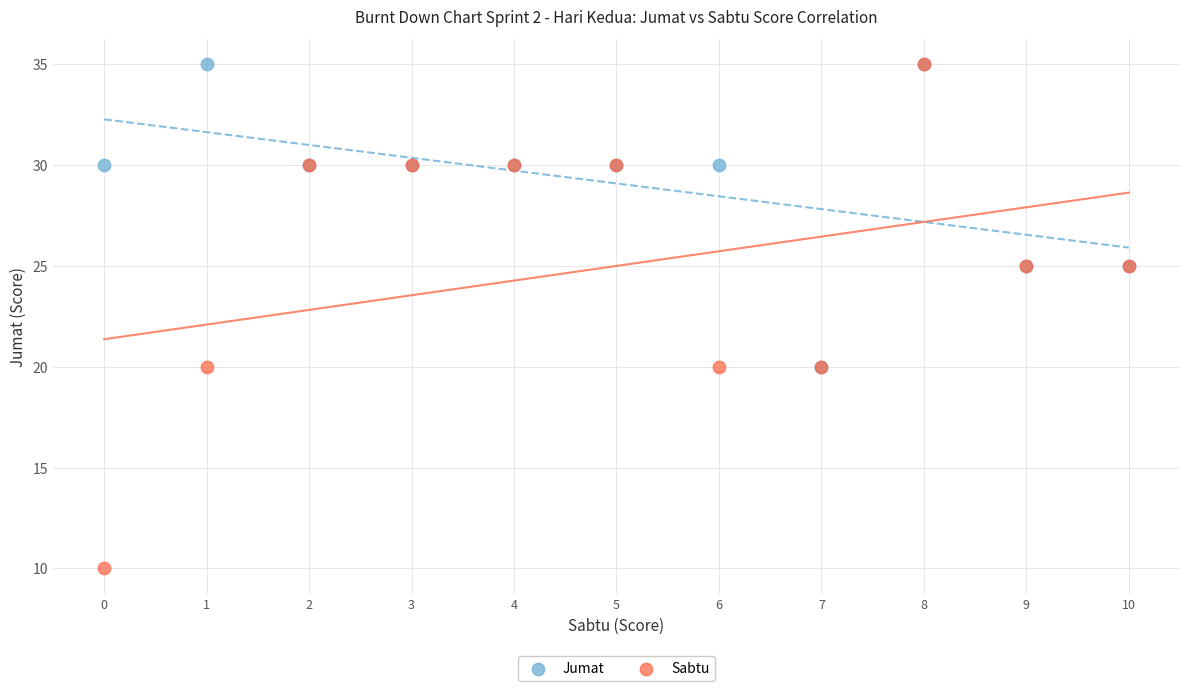

What are all the series names shown in the legend?

Jumat, Sabtu